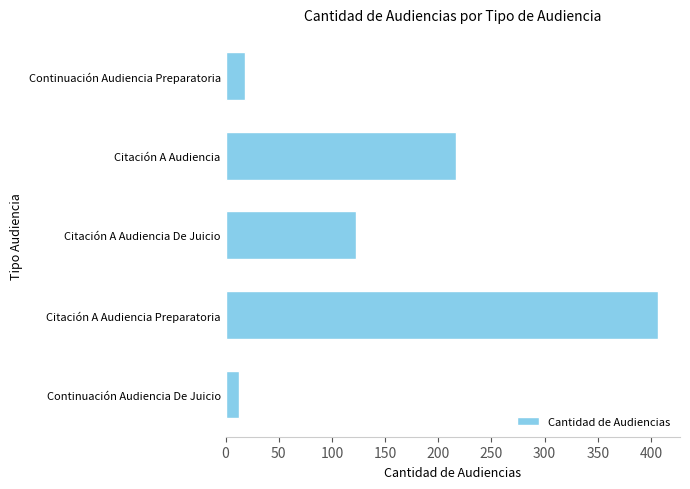

Where is the data nearest to the value 210?

Citación A Audiencia